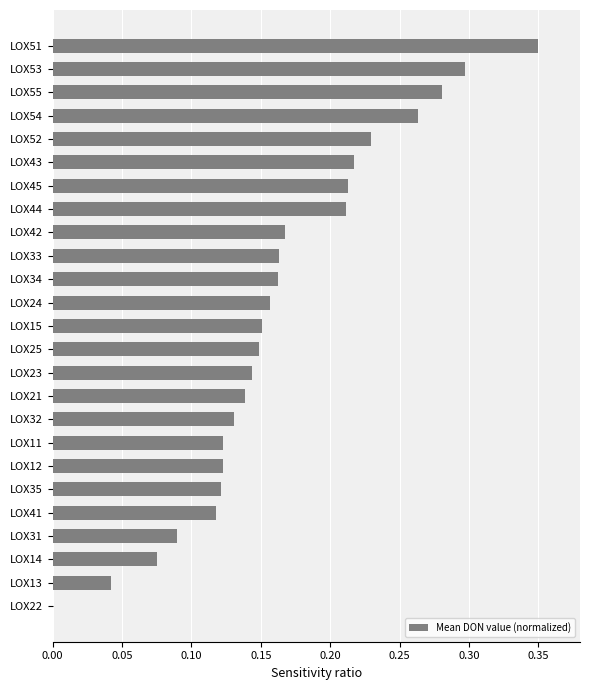

Which category has the highest value across all series?

LOX51